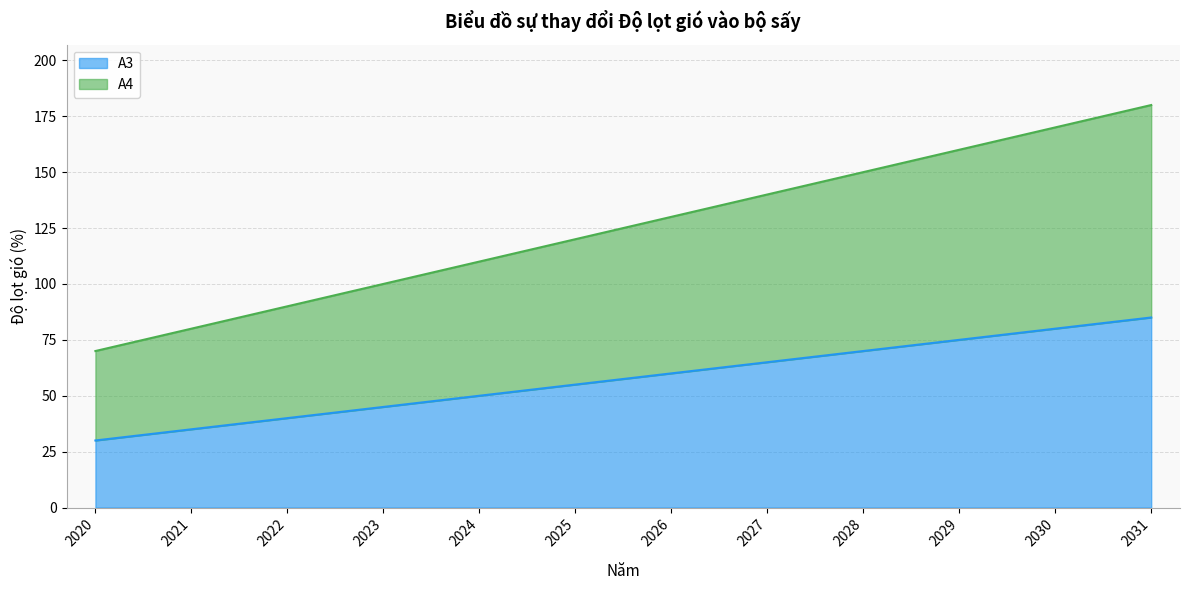

What is the lowest value of the A4 series?

70